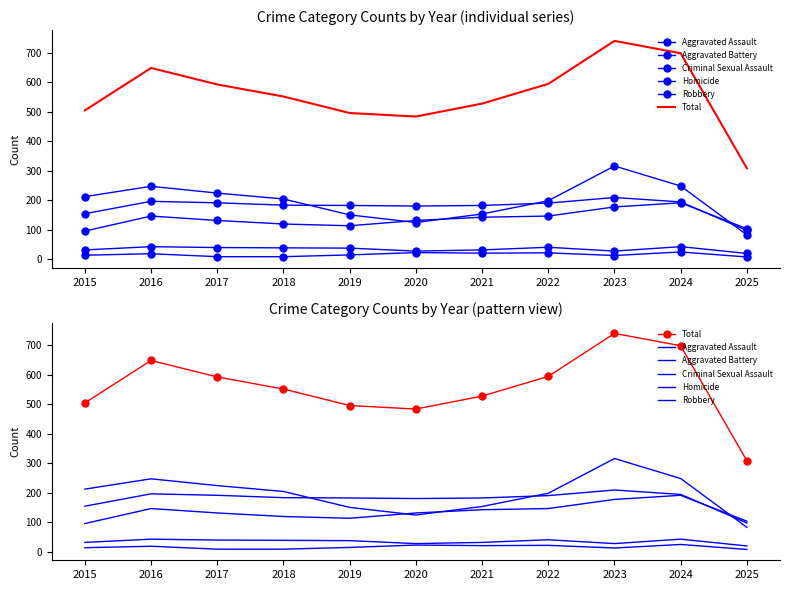

What is the approximate value of Criminal Sexual Assault at 2022?

40